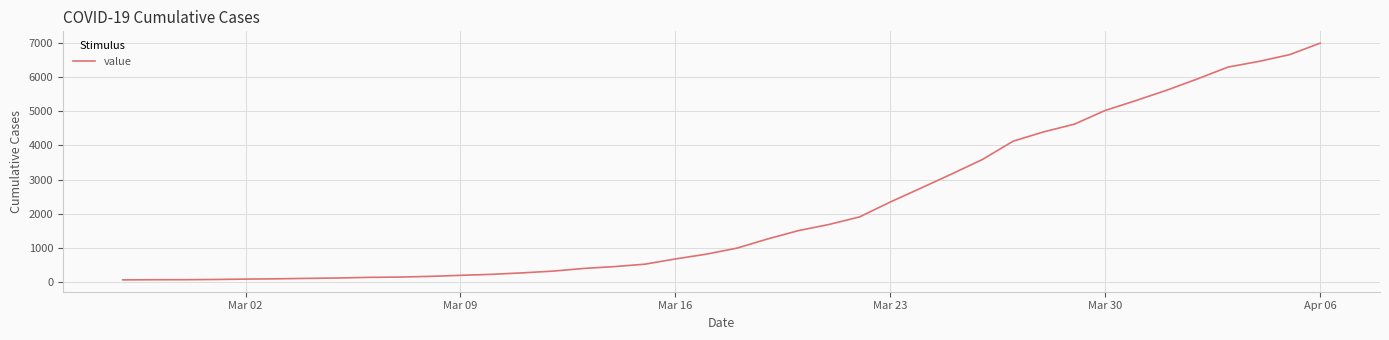

What is the difference between the maximum and minimum values?

6931